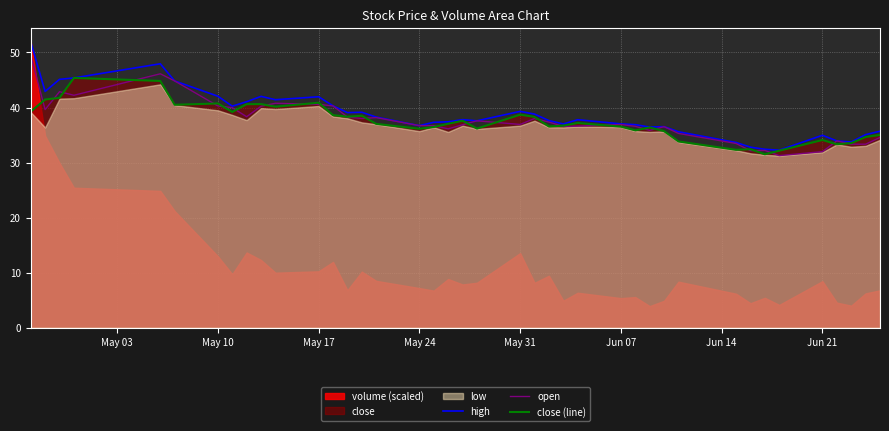

What is the lowest value of the close (line) series?

31.5